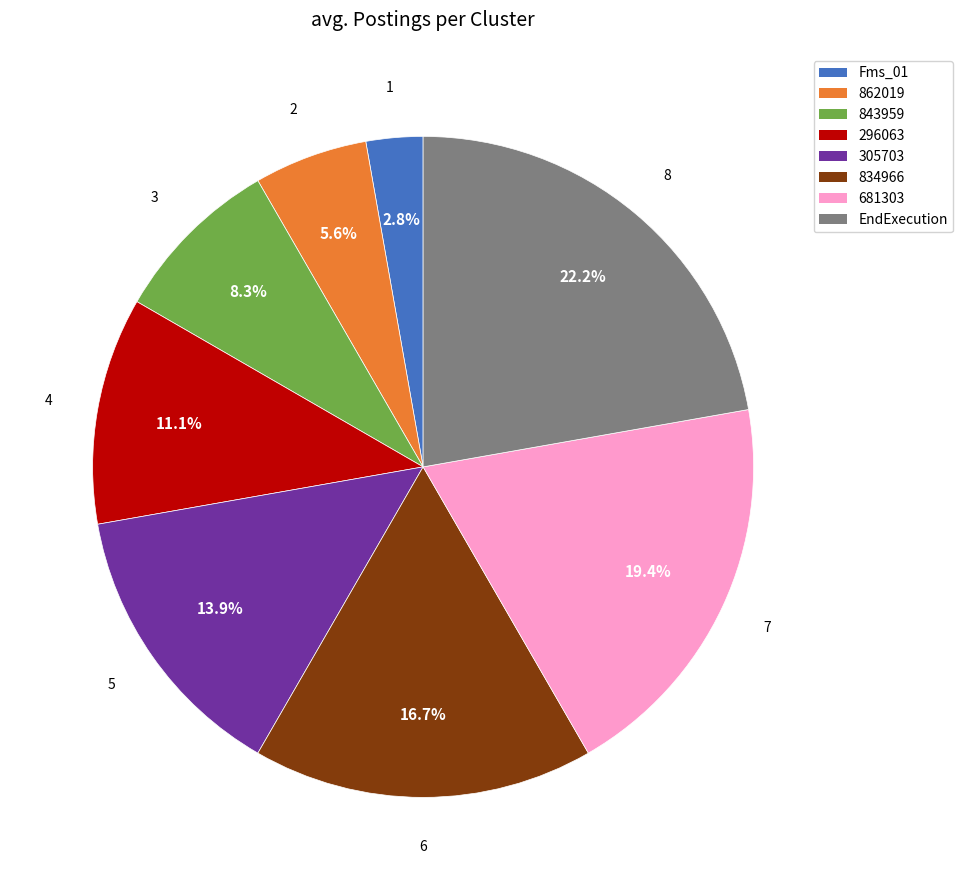

True or false: 862019 accounts for 6% of the total.

True